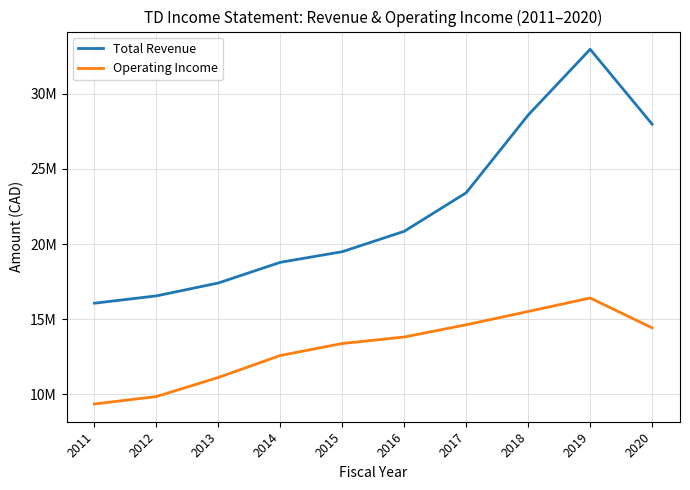

Is this an area chart (filled region under the line)?

No